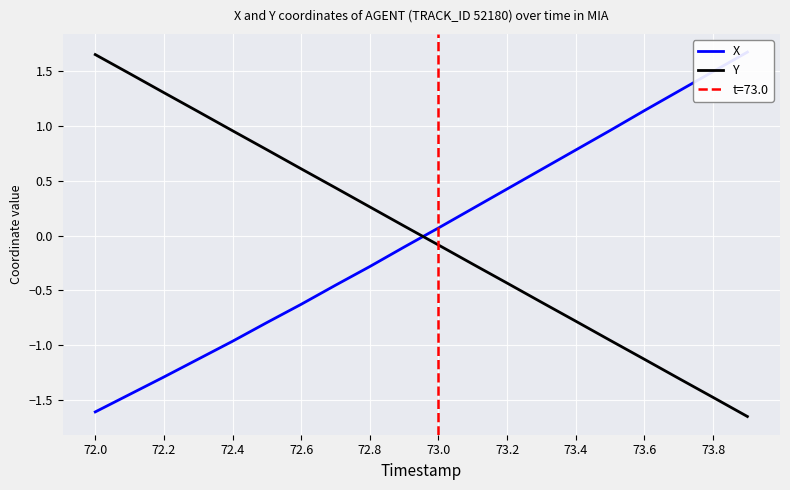

Is it true that Y equals -2.5 at 73.8?

False